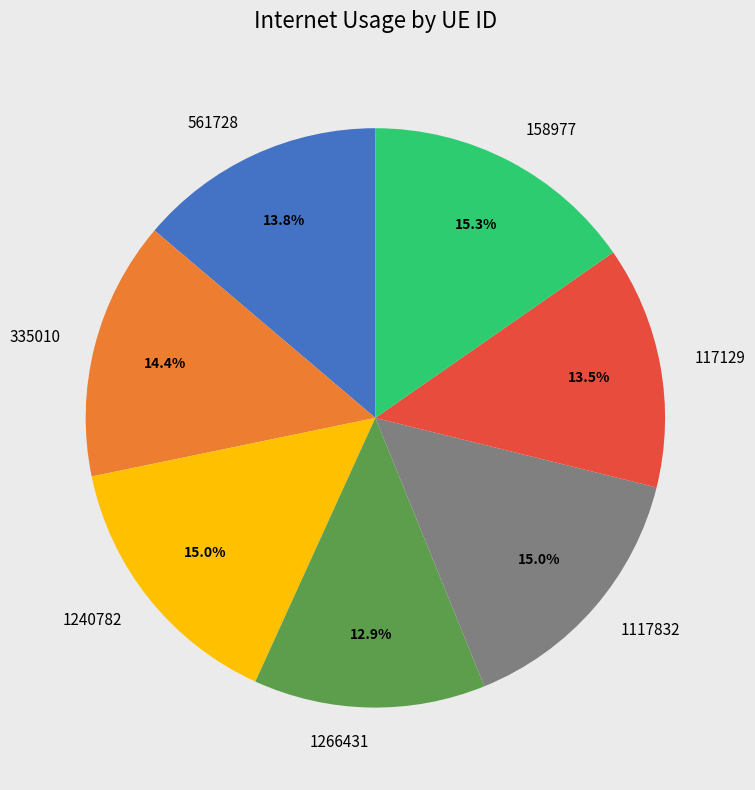

True or false: 1117832 accounts for 23% of the total.

False